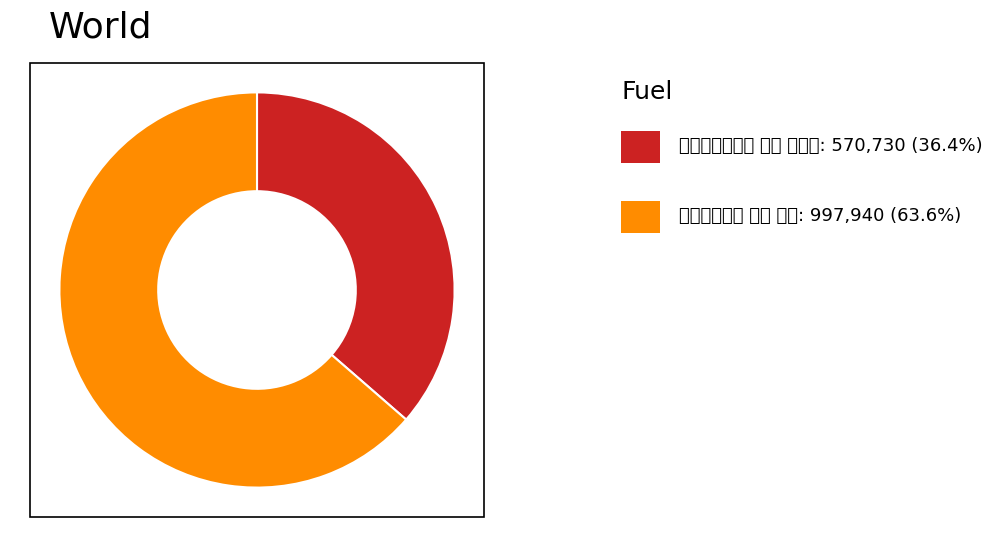

Is there a majority slice in this chart?

Yes